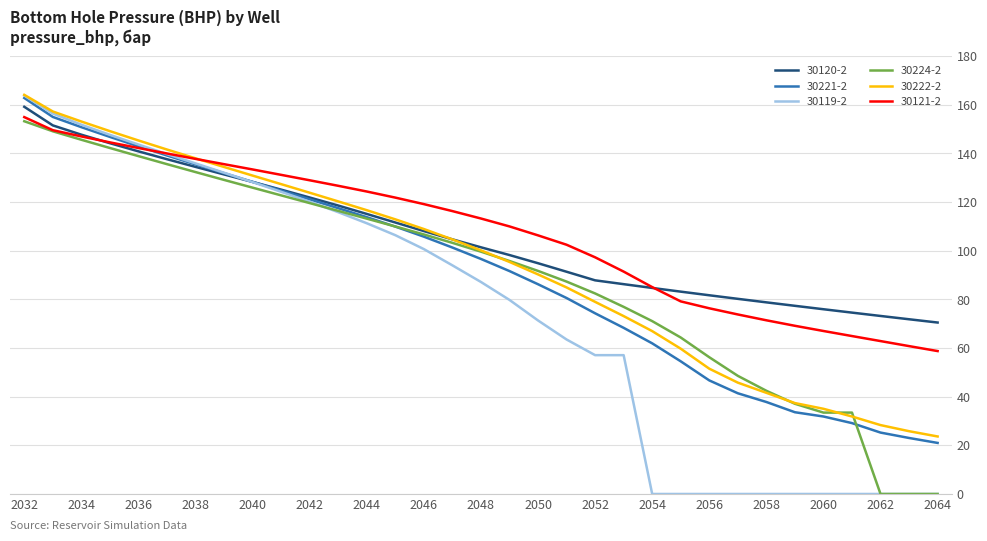

What is the maximum value shown in the chart?

164.1